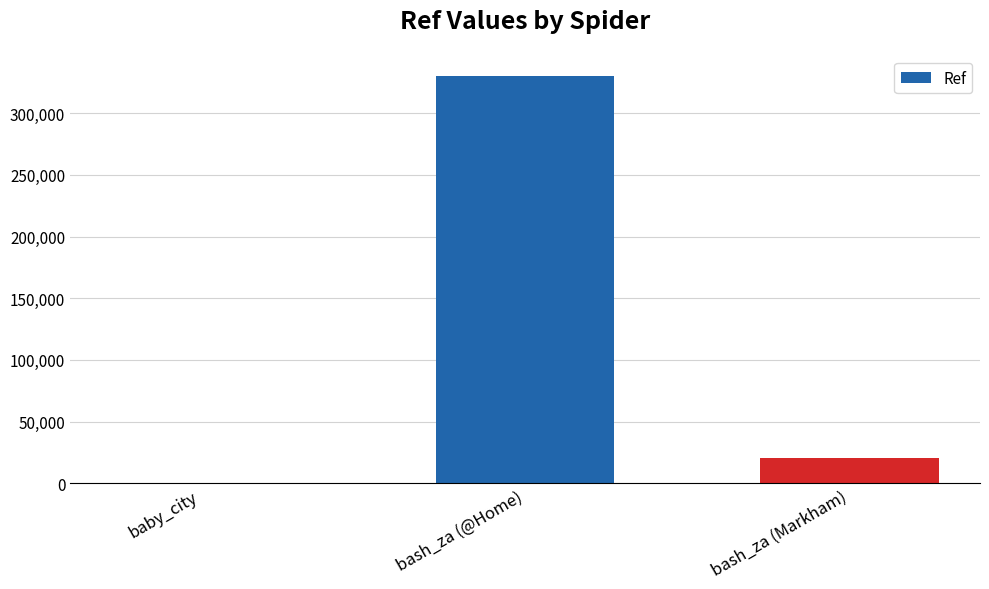

What is the sum of all values?

350534